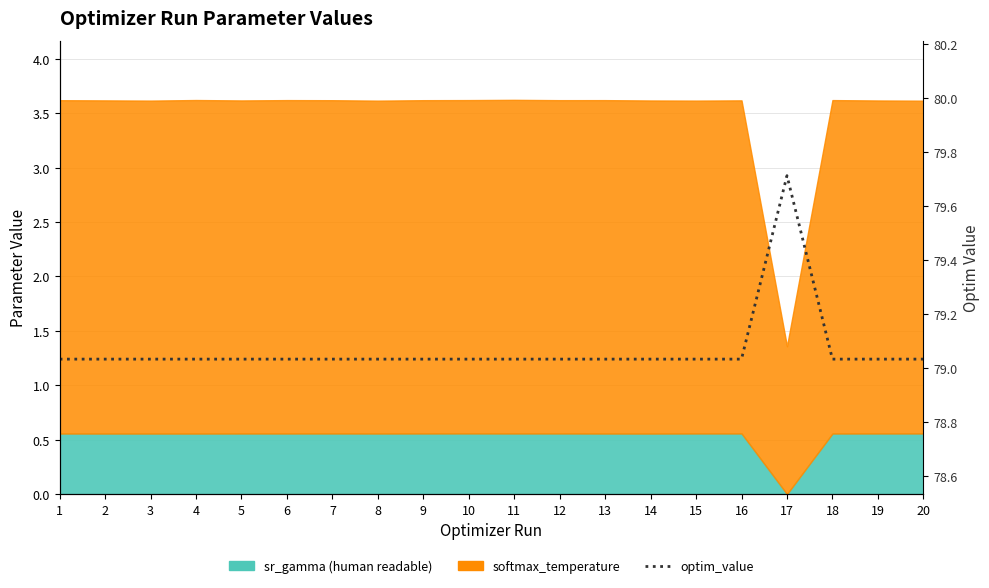

Which label corresponds to the largest value in the chart?

17